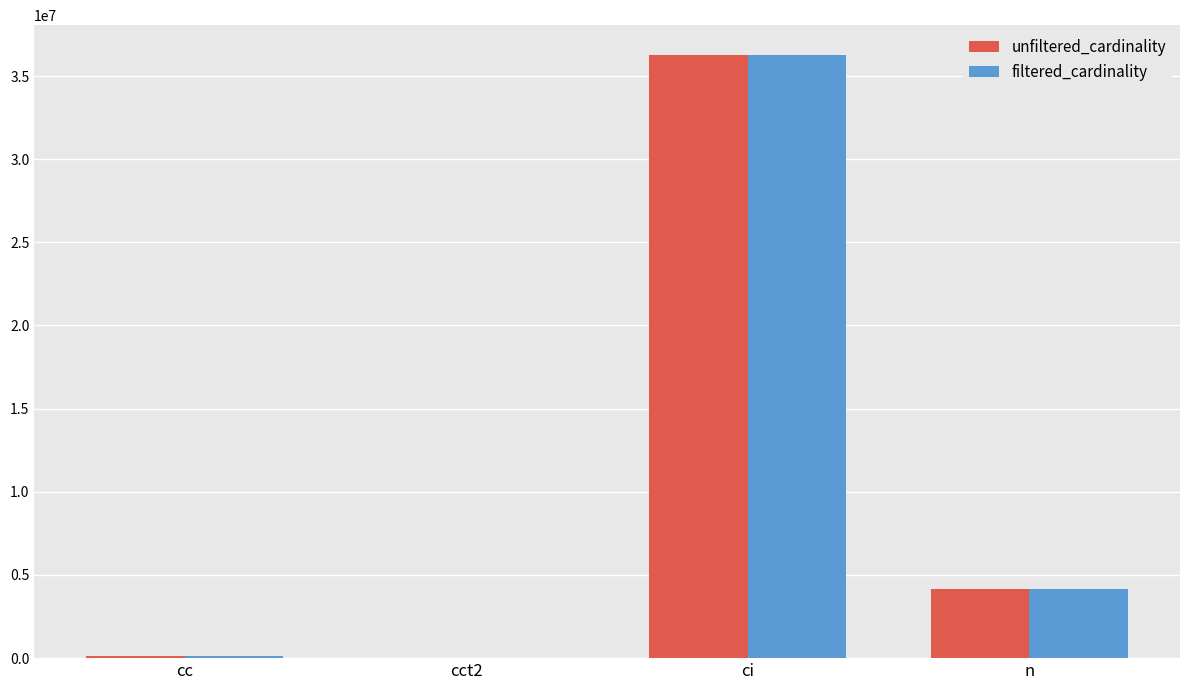

Between cct2 and n, which series saw the biggest shift?

filtered_cardinality